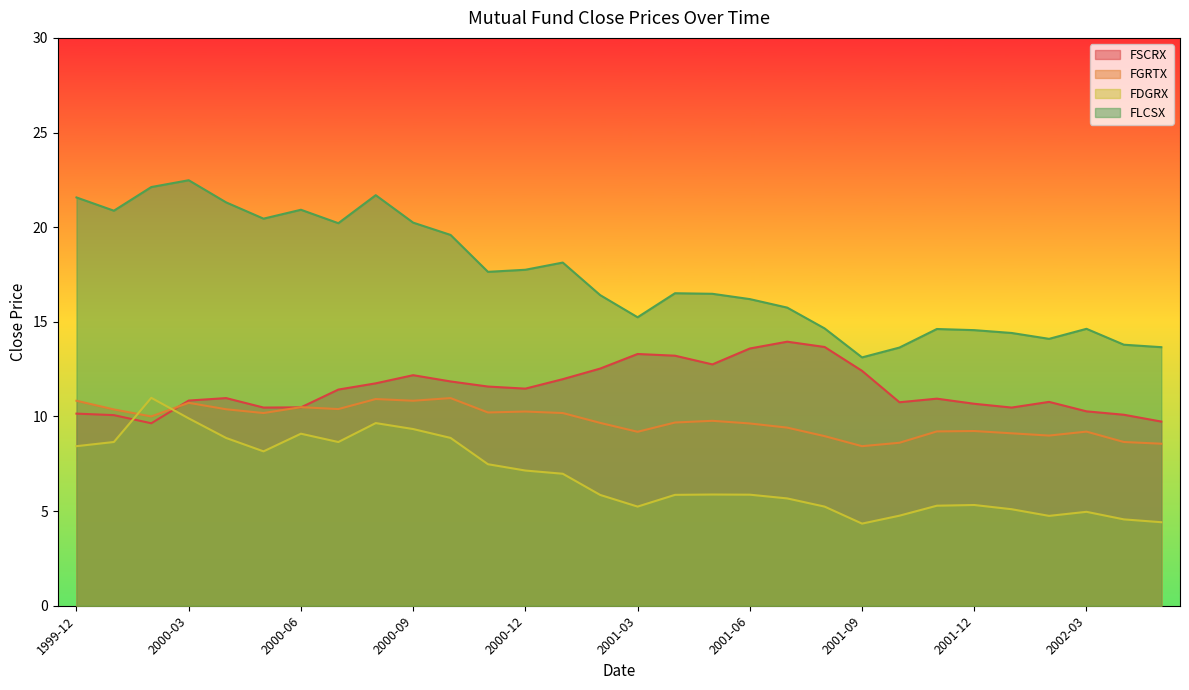

Which series has the largest total across all categories?

FLCSX